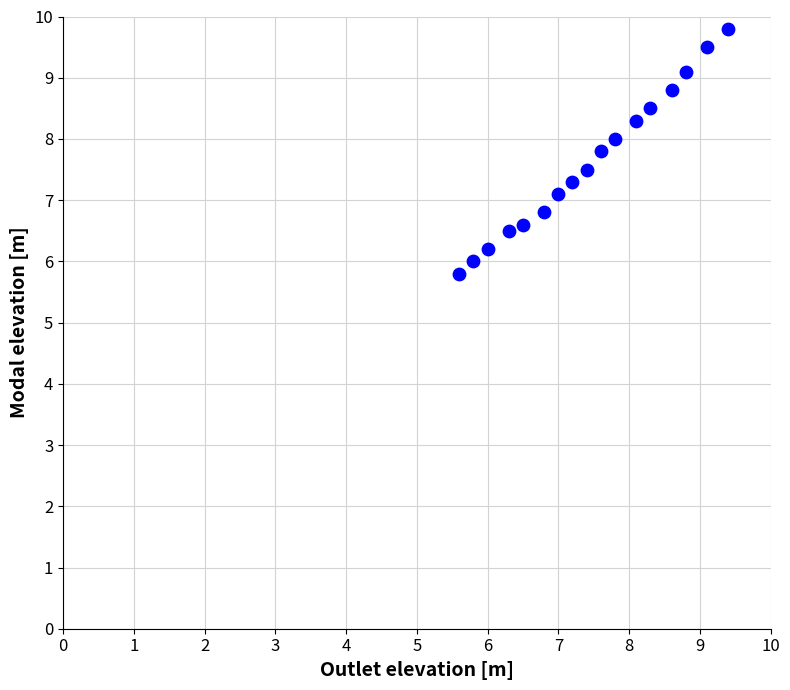

What is the range of Y values (max minus min)?

4.0